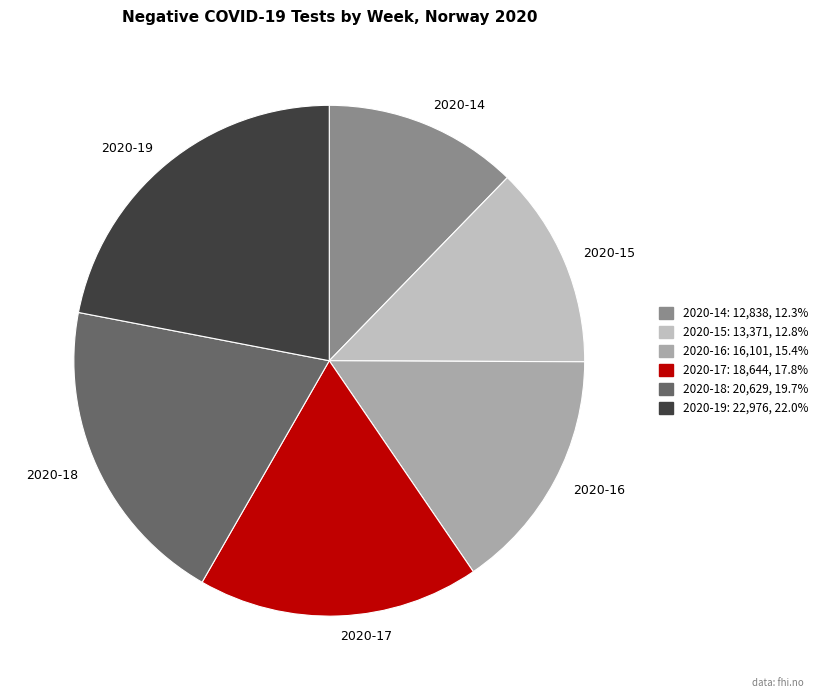

Does 2020-16 account for over 50% of the chart?

No